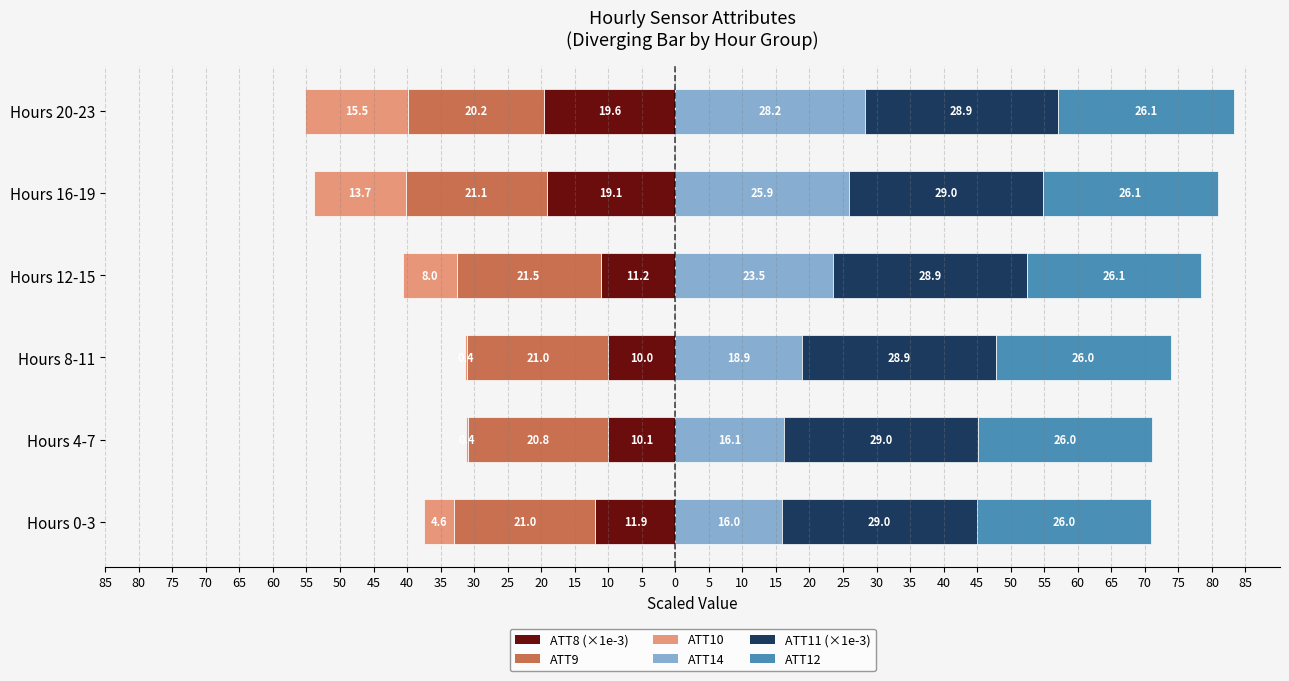

What value does the ATT12 series have at Hours 20-23?

26.1